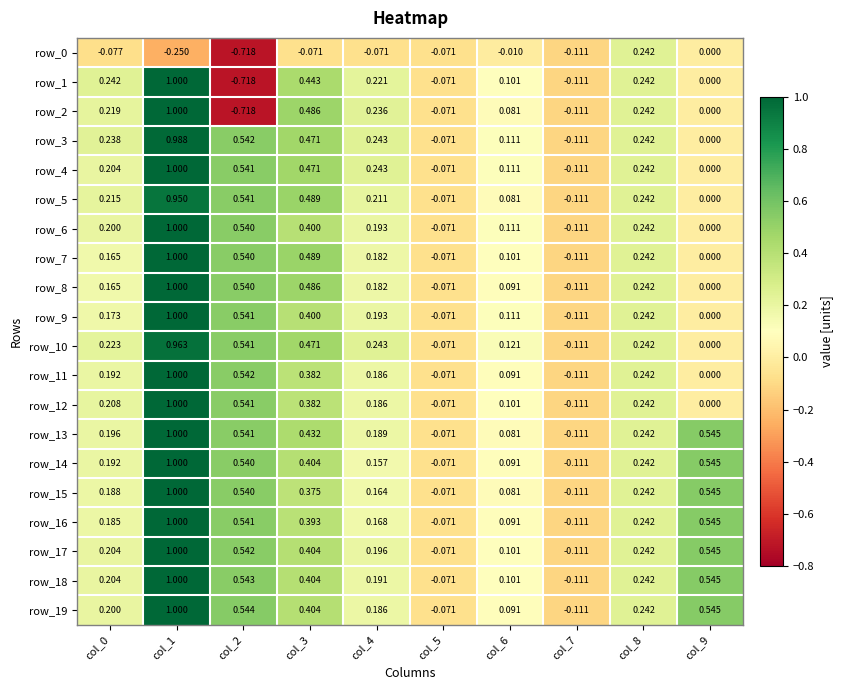

Is the value of row_3 at col_7 greater than the value of row_12 at col_4?

No